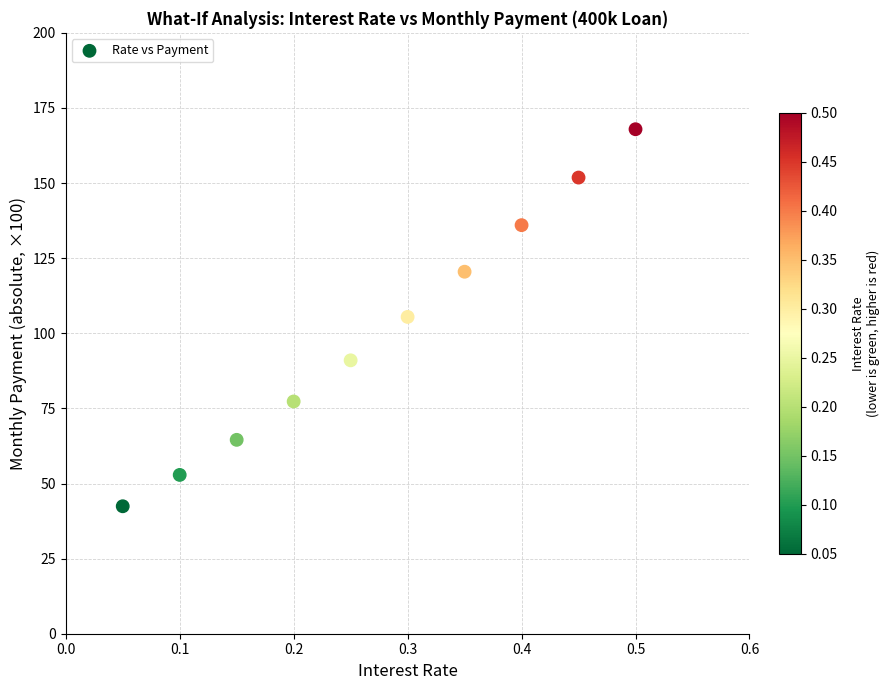

What is the average X value?

0.3